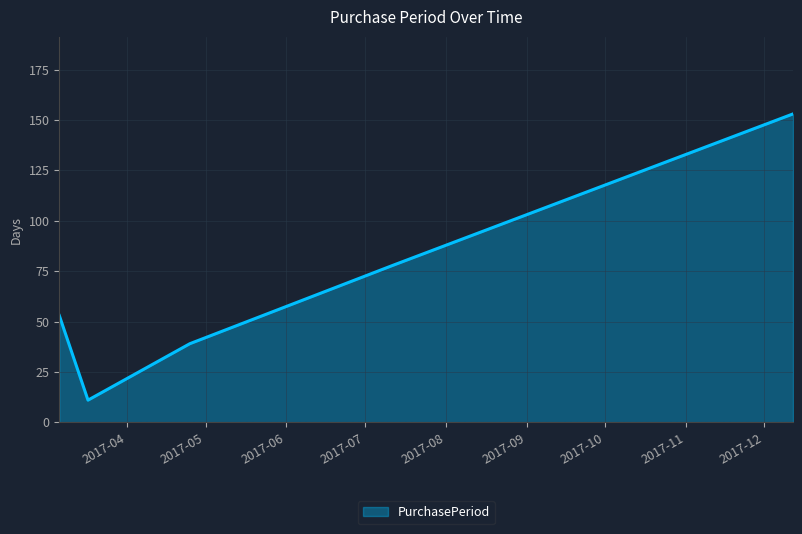

What is the difference between the maximum and minimum values?

142